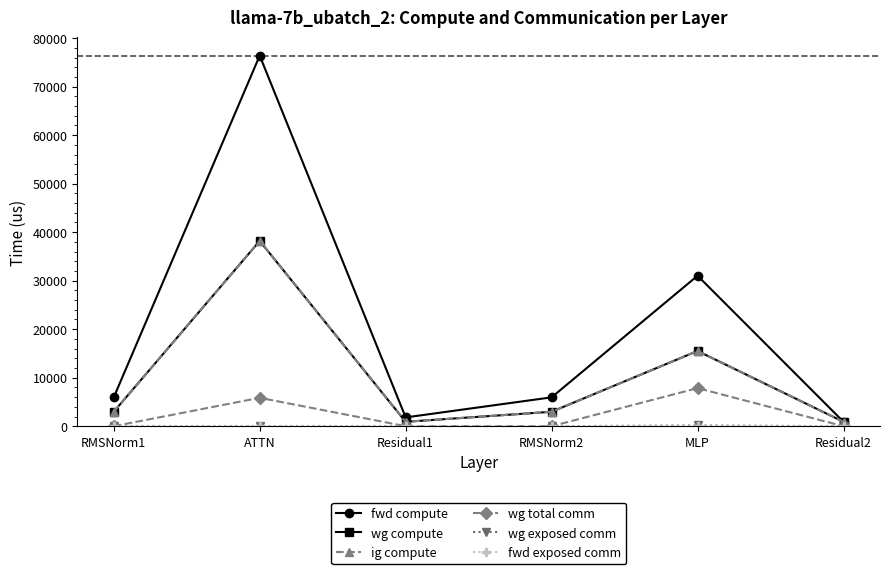

Does the chart have visible grid lines?

No